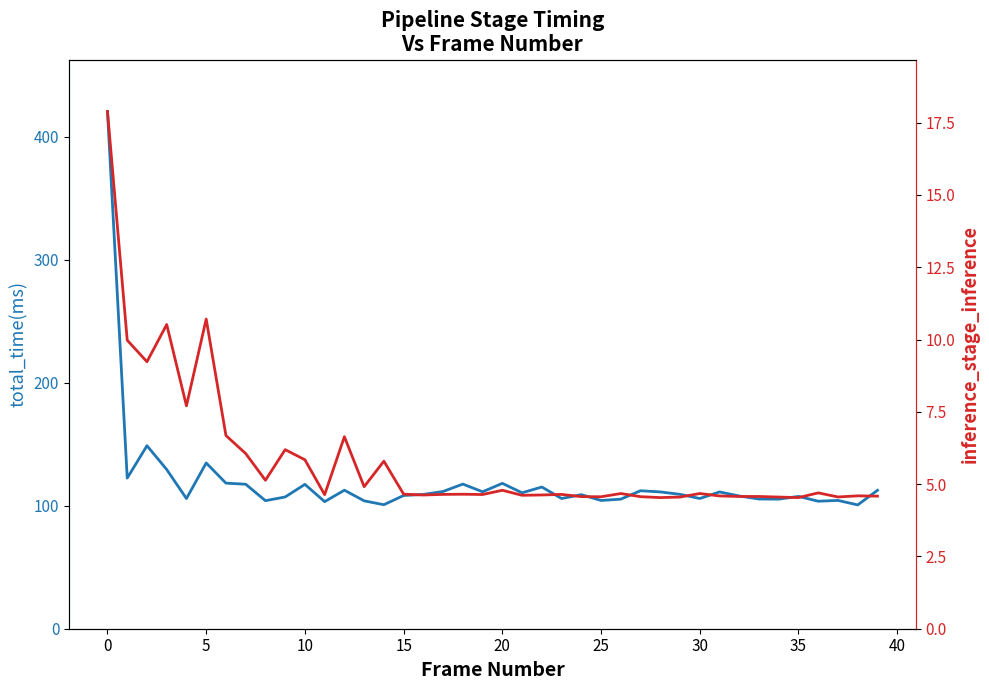

True or false: total_time(ms) has a value of 105.8 at 15.

True